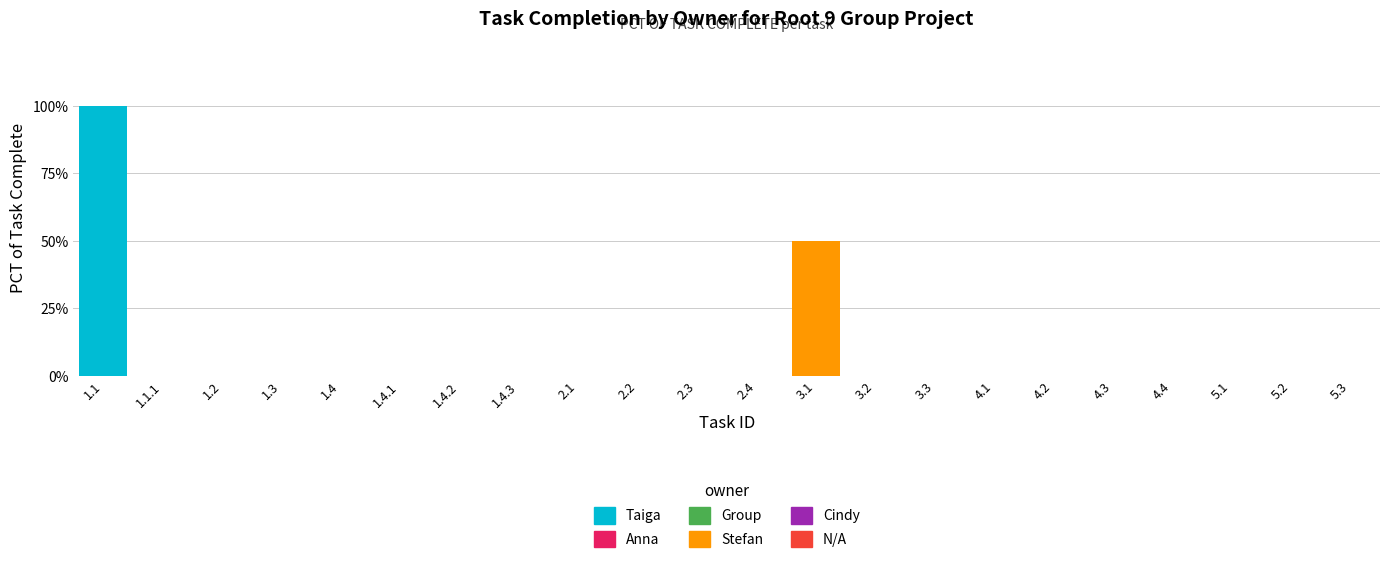

Are the bars horizontal?

No